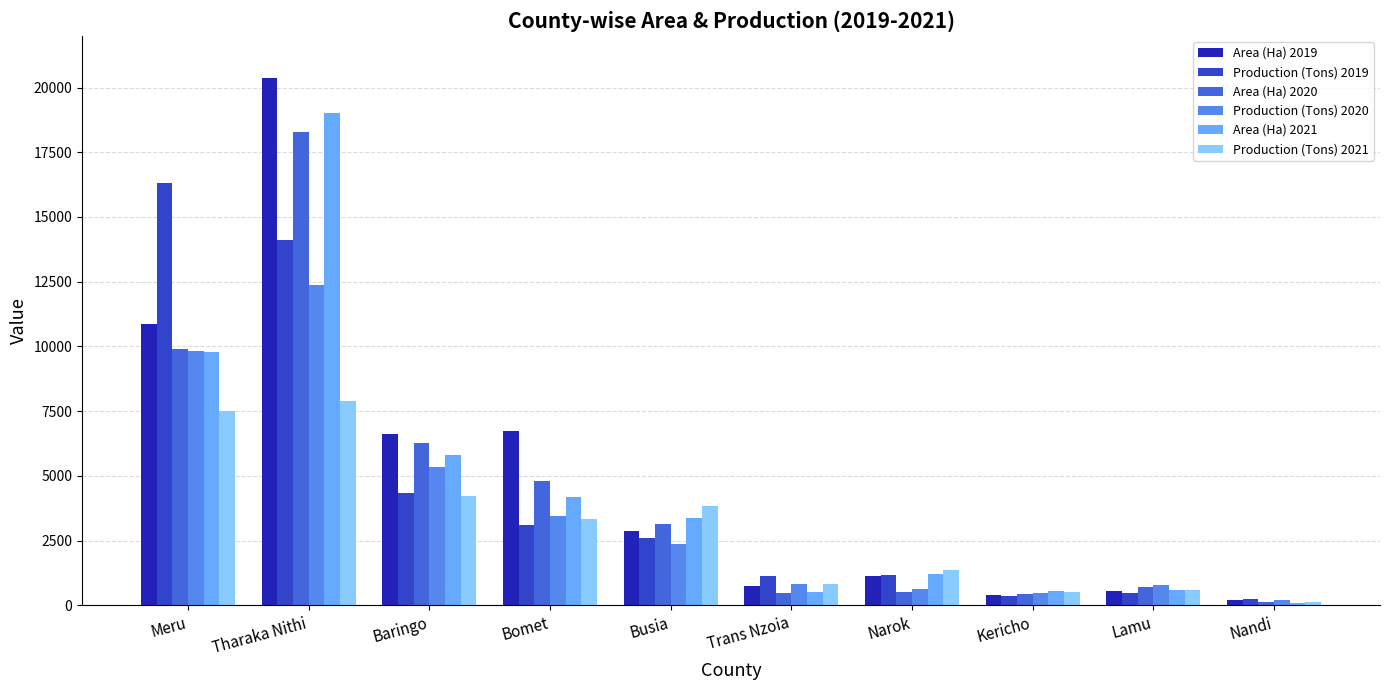

Is the value of Area (Ha) 2021 at Lamu greater than the value of Area (Ha) 2019 at Tharaka Nithi?

No